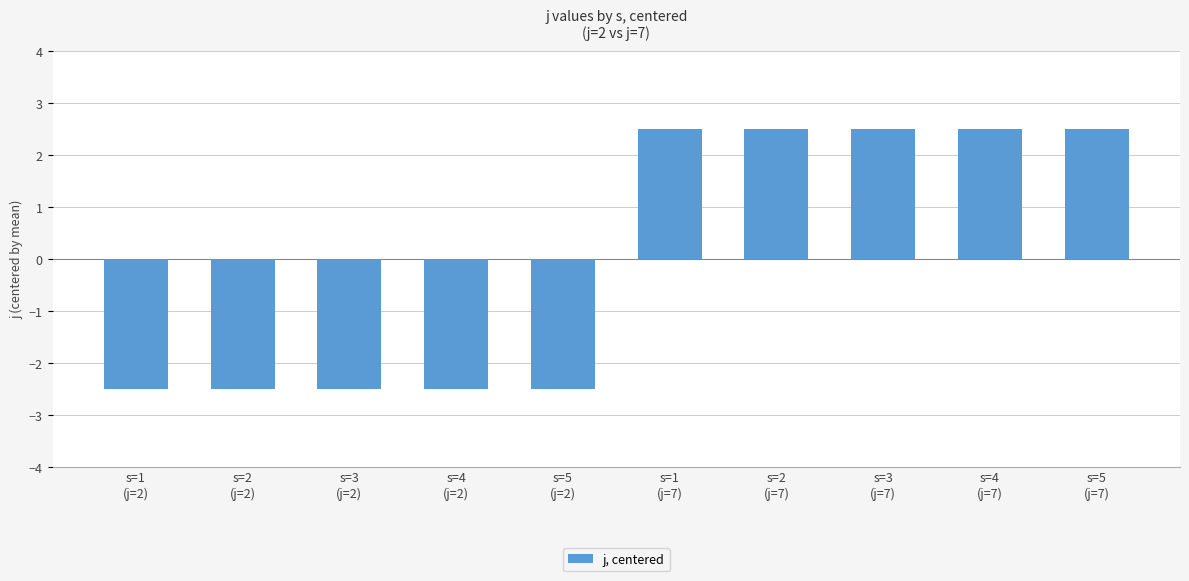

How many data points does each series have?

10